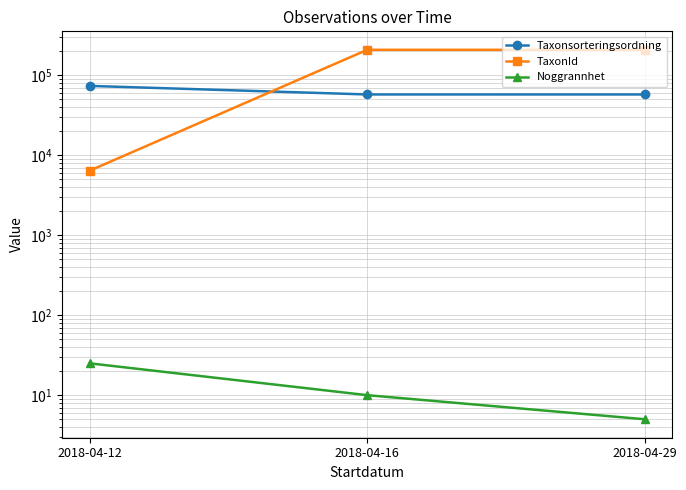

Reading right to left, extract all data points from this chart.

Taxonsorteringsordning: 57549	57575	73631
TaxonId: 208245	208250	6426
Noggrannhet: 5	10	25